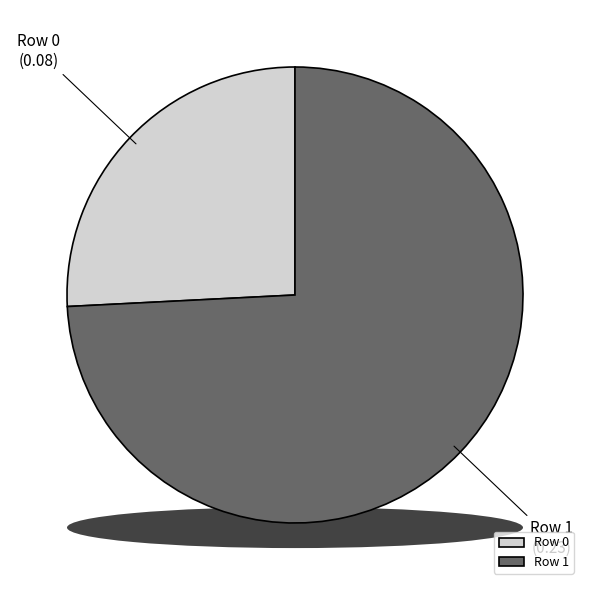

Which slice is the smallest?

Row 0